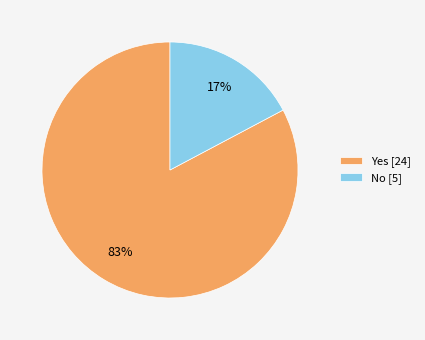

To the nearest percent, what is the average slice percentage?

50%